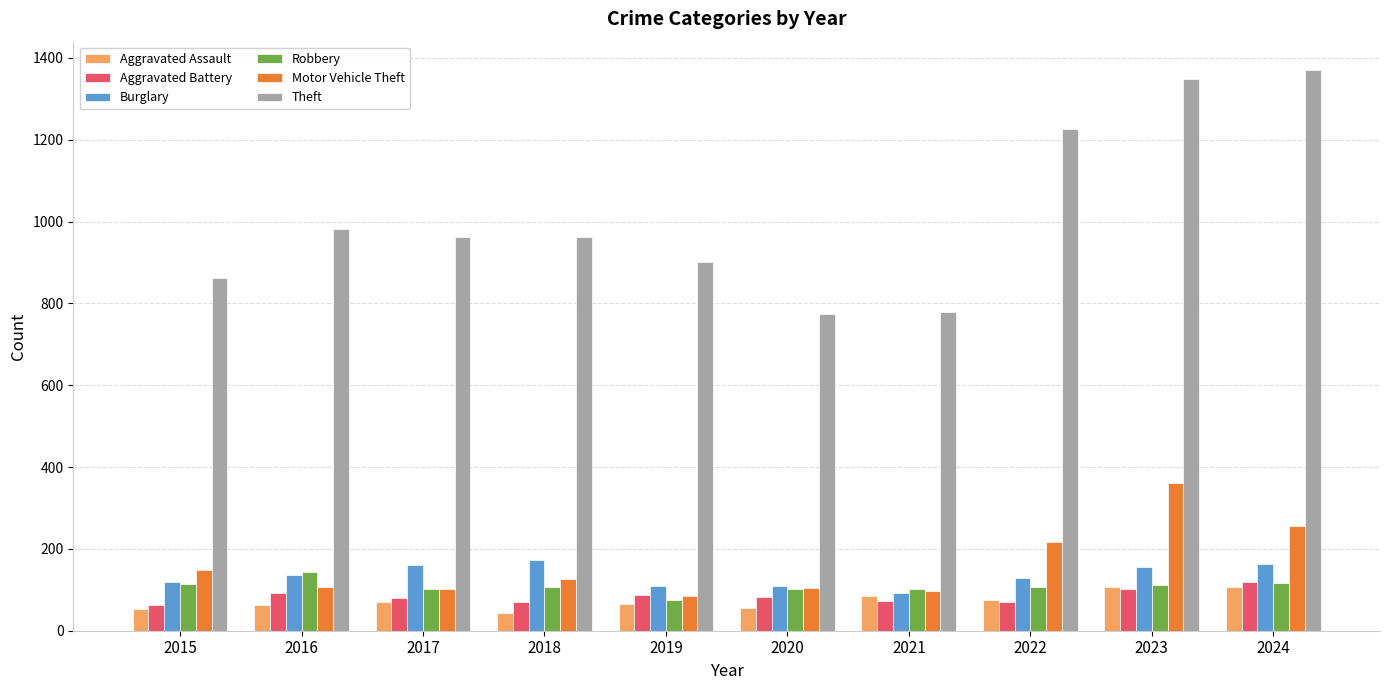

The value of Motor Vehicle Theft at 2018 is 220. True or false?

False